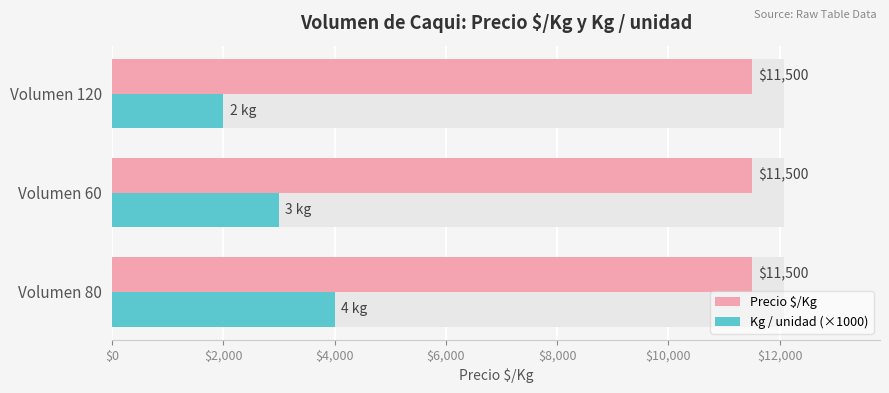

Read the Kg / unidad (×1000) value at Volumen 60.

3000.0